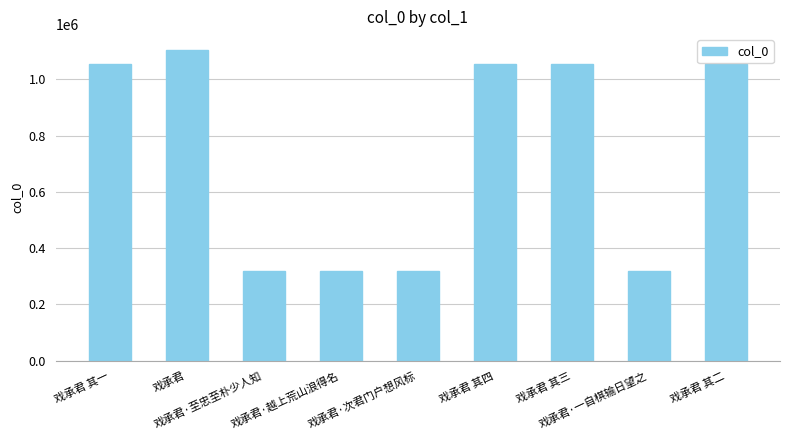

What is the difference between the maximum and minimum values?

784633